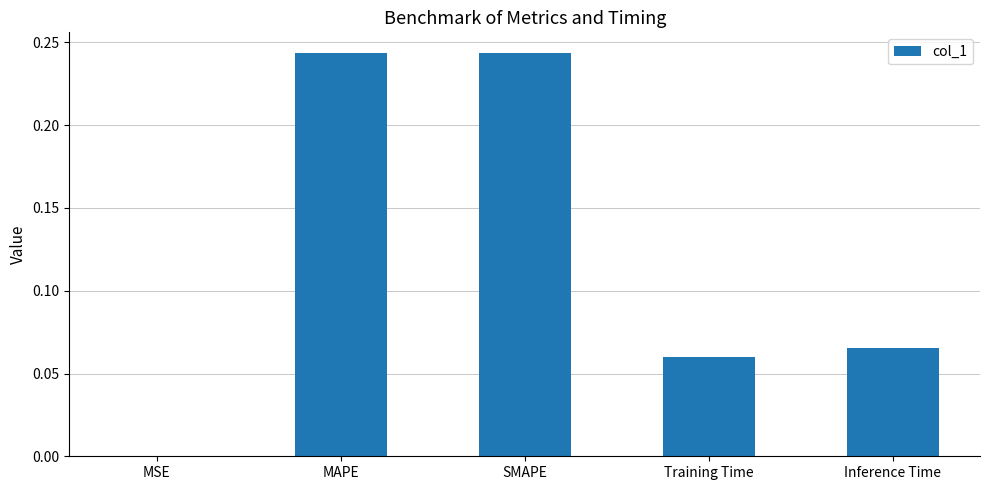

What is the sum of all values?

0.6